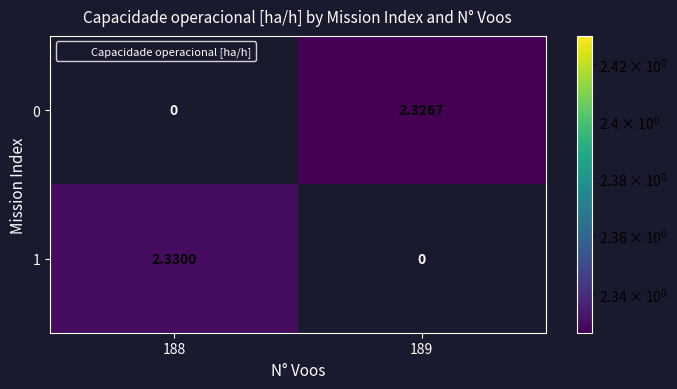

Is the value of 0 at 189 greater than the value of 1 at 188?

No